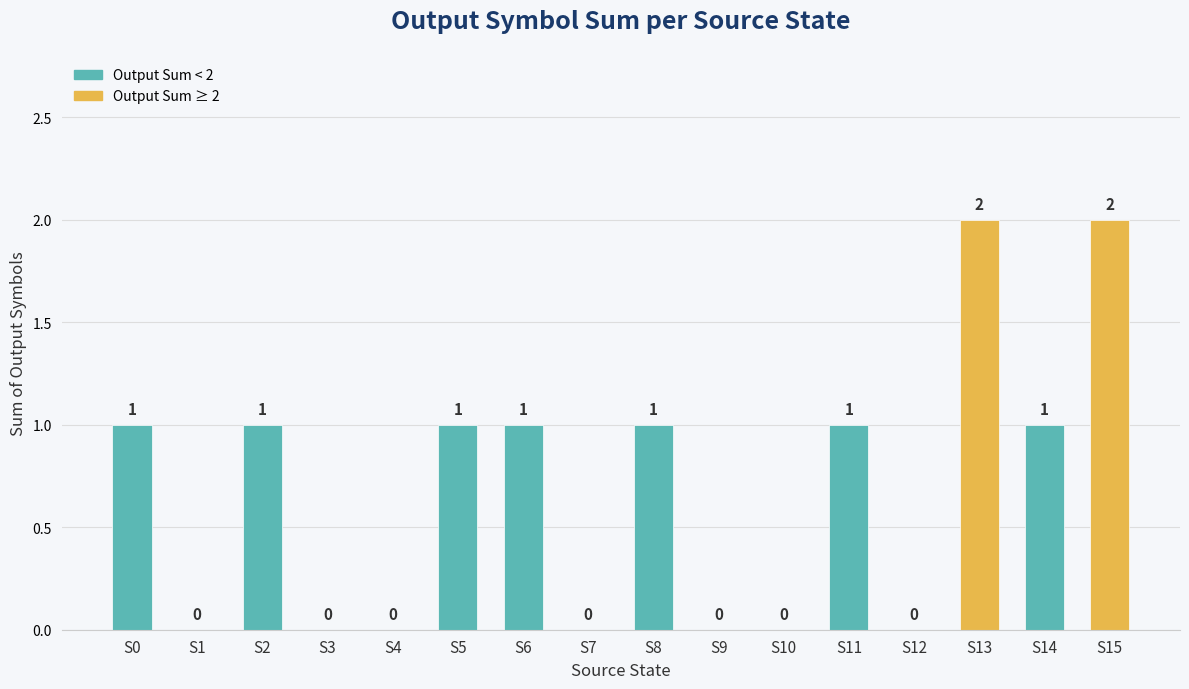

How many positive values are there?

9